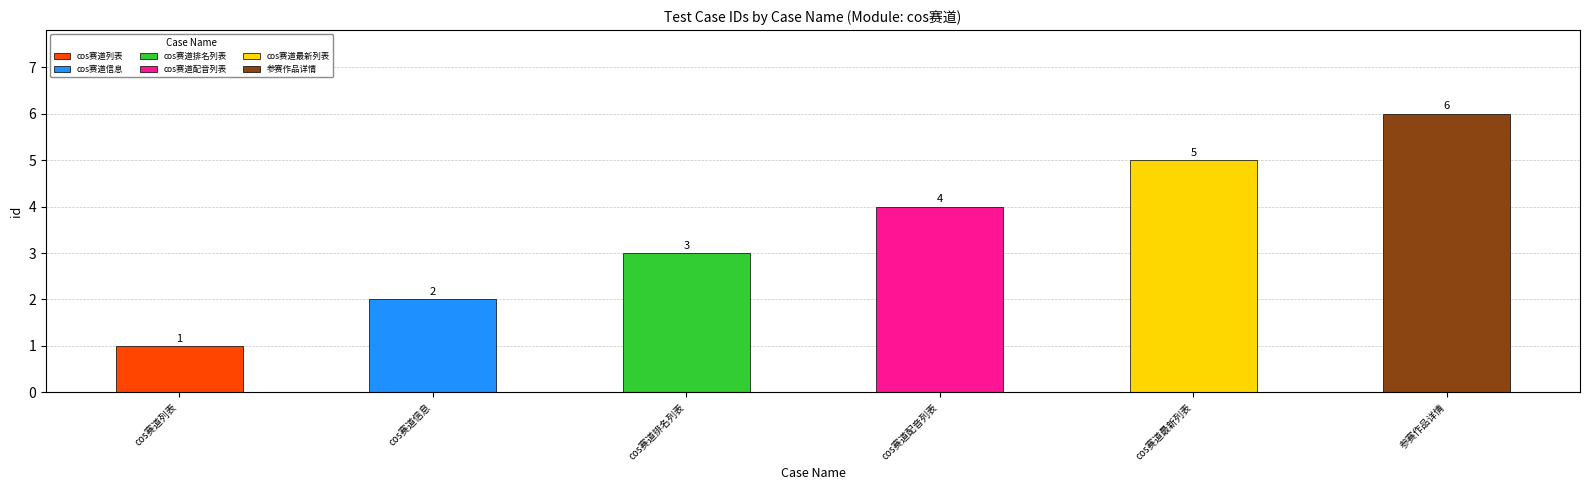

What is the difference between the values at cos赛道最新列表 and cos赛道列表?

4